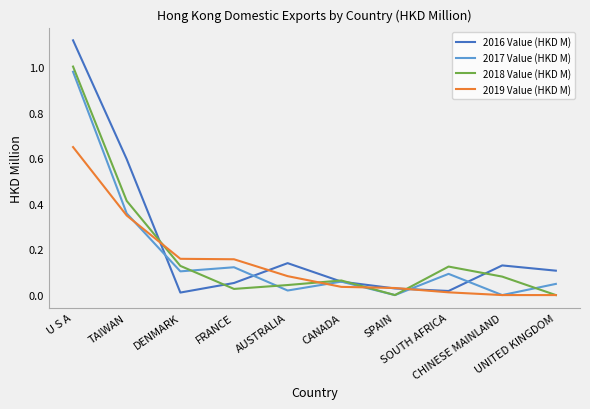

Which category has the highest value across all series?

U S A